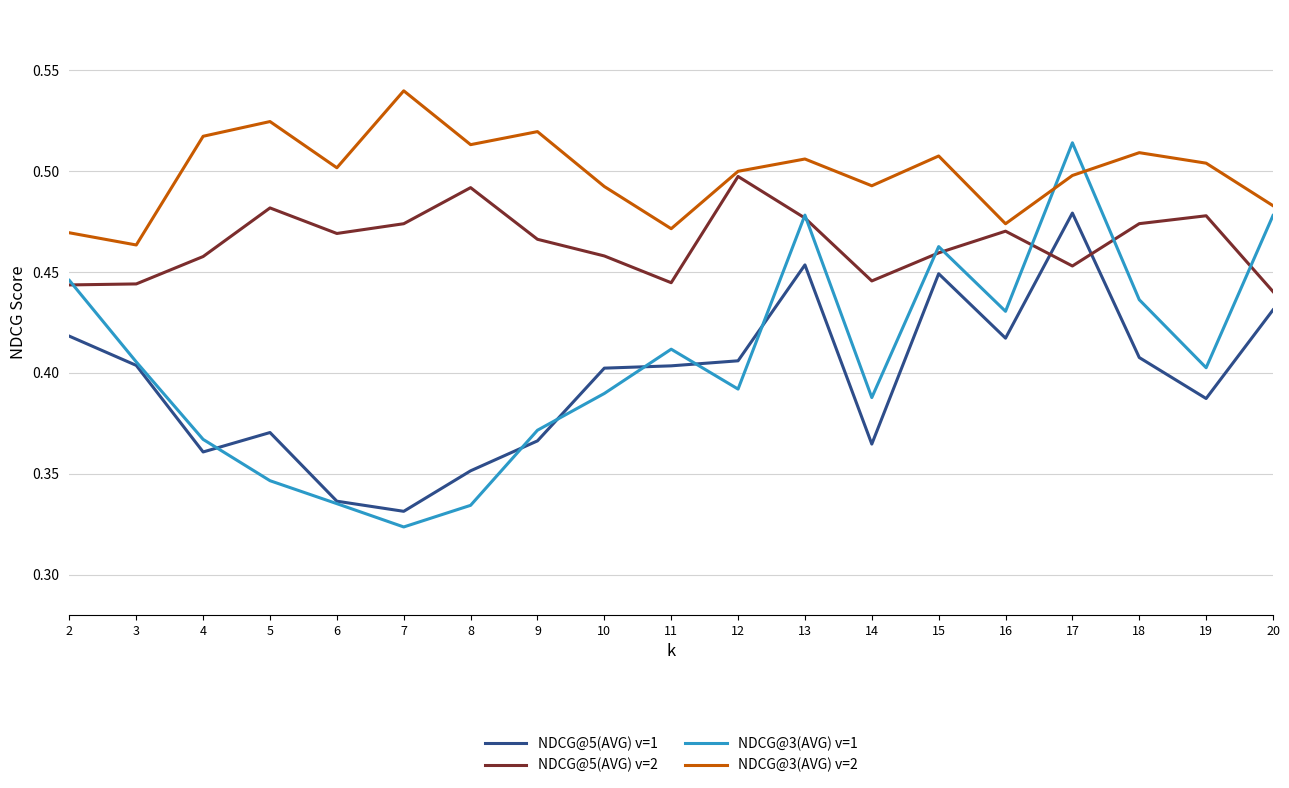

Between 7 and 18, which series saw the biggest shift?

NDCG@3(AVG) v=1